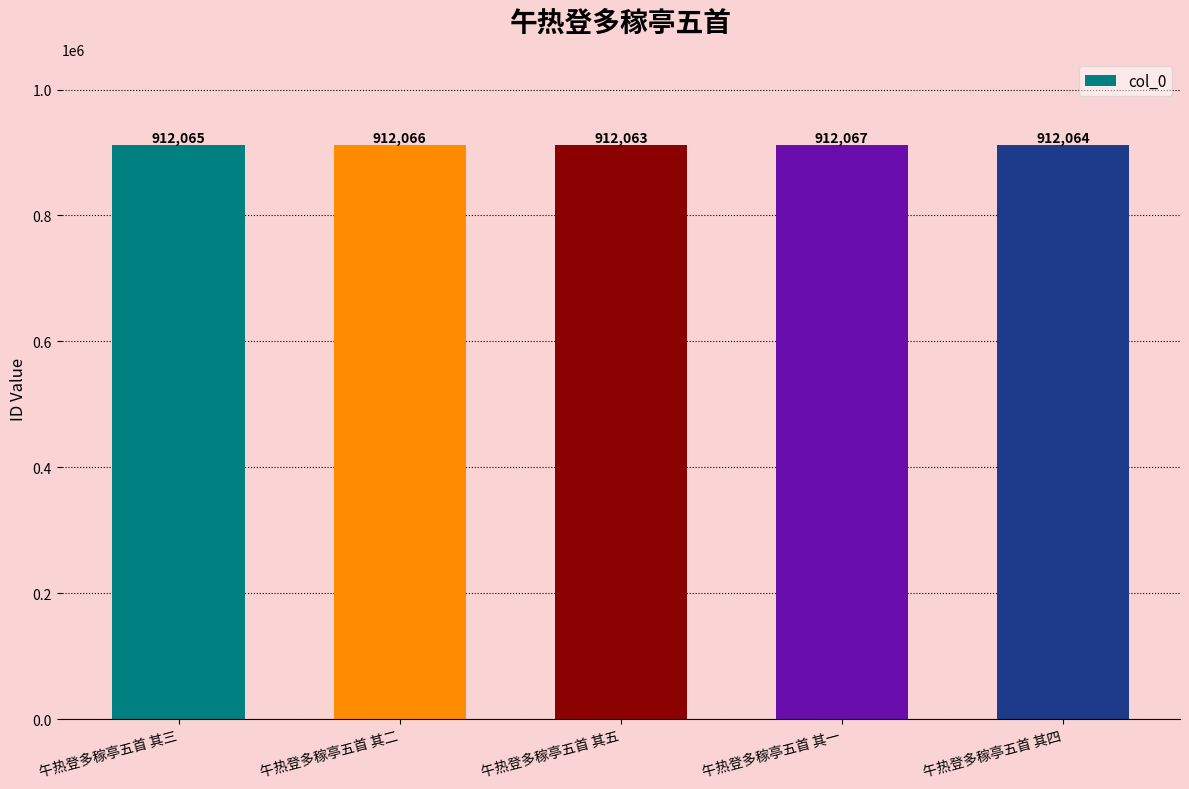

Count the values in the range 912064 to 912066.

3